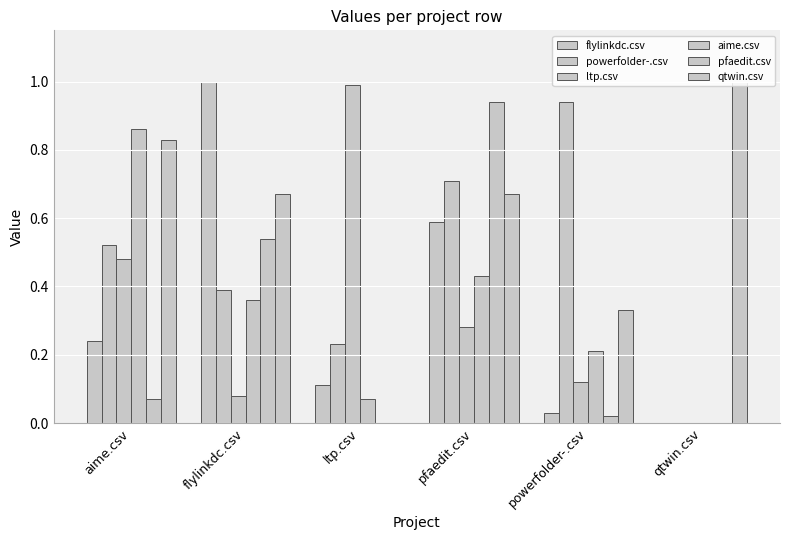

Reading left to right, transcribe all the data shown in this chart.

flylinkdc.csv: aime.csv=0.2	flylinkdc.csv=1.0	ltp.csv=0.1	pfaedit.csv=0.6	powerfolder-.csv=0.0	qtwin.csv=0.0
powerfolder-.csv: aime.csv=0.5	flylinkdc.csv=0.4	ltp.csv=0.2	pfaedit.csv=0.7	powerfolder-.csv=0.9	qtwin.csv=0.0
ltp.csv: aime.csv=0.5	flylinkdc.csv=0.1	ltp.csv=1.0	pfaedit.csv=0.3	powerfolder-.csv=0.1	qtwin.csv=0.0
aime.csv: aime.csv=0.9	flylinkdc.csv=0.4	ltp.csv=0.1	pfaedit.csv=0.4	powerfolder-.csv=0.2	qtwin.csv=0.0
pfaedit.csv: aime.csv=0.1	flylinkdc.csv=0.5	ltp.csv=0.0	pfaedit.csv=0.9	powerfolder-.csv=0.0	qtwin.csv=0.0
qtwin.csv: aime.csv=0.8	flylinkdc.csv=0.7	ltp.csv=0.0	pfaedit.csv=0.7	powerfolder-.csv=0.3	qtwin.csv=1.0